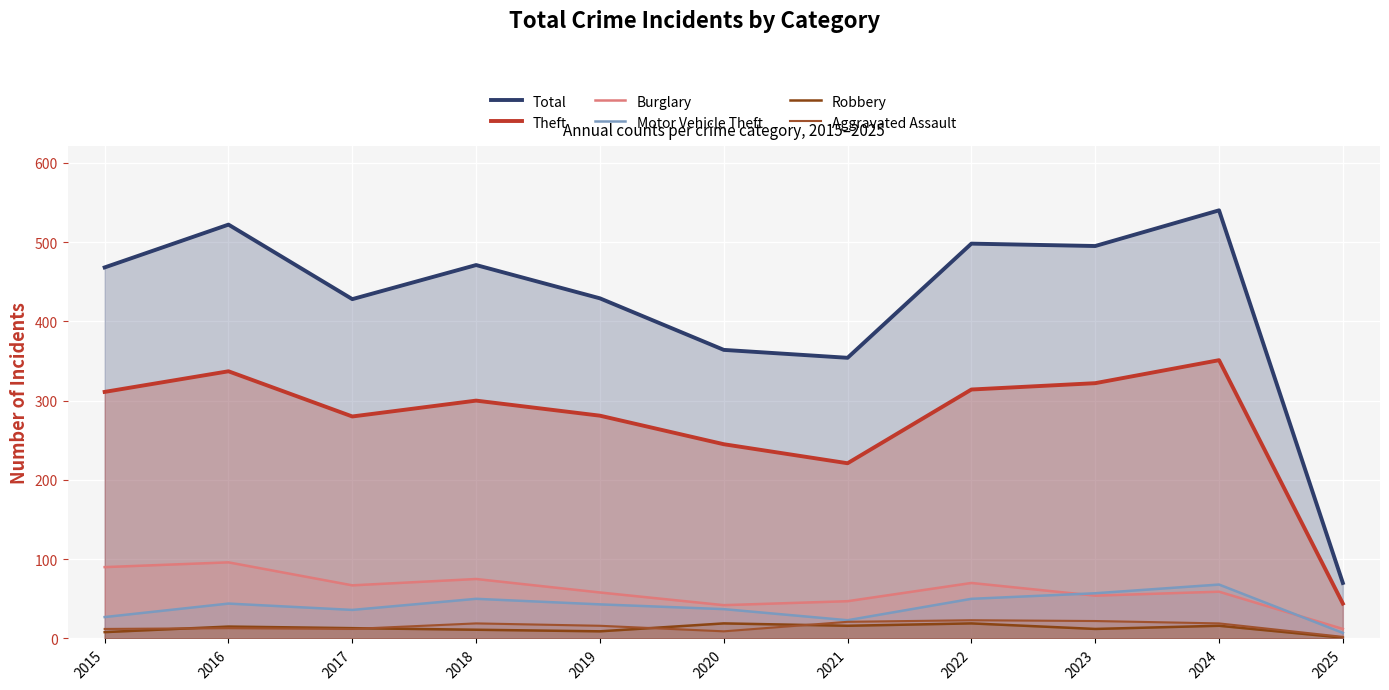

The Motor Vehicle Theft series shows 50 at 2018. True or false?

True